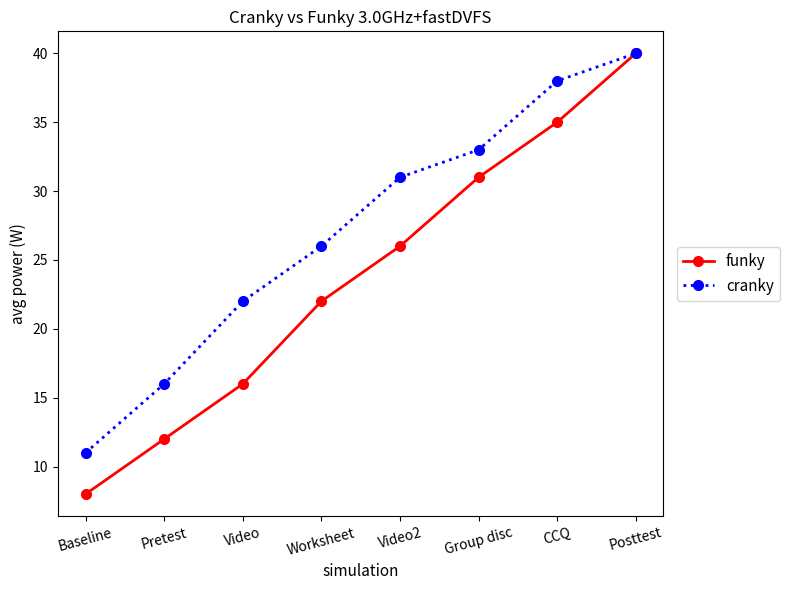

Reading left to right, what are all the values shown in this chart?

funky: Baseline=8	Pretest=12	Video=16	Worksheet=22	Video2=26	Group disc=31	CCQ=35	Posttest=40
cranky: Baseline=11	Pretest=16	Video=22	Worksheet=26	Video2=31	Group disc=33	CCQ=38	Posttest=40